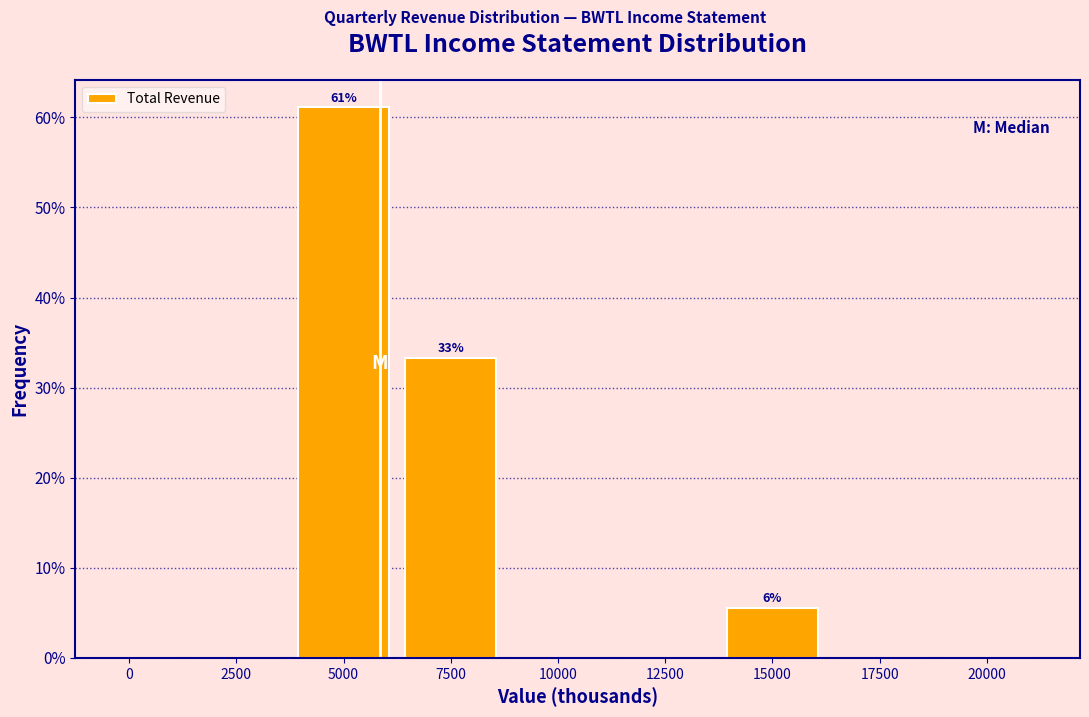

Reading right to left, list all the values displayed in this chart.

20000=0.0	17500=0.0	15000=5.6	12500=0.0	10000=0.0	7500=33.3	5000=61.1	2500=0.0	0=0.0